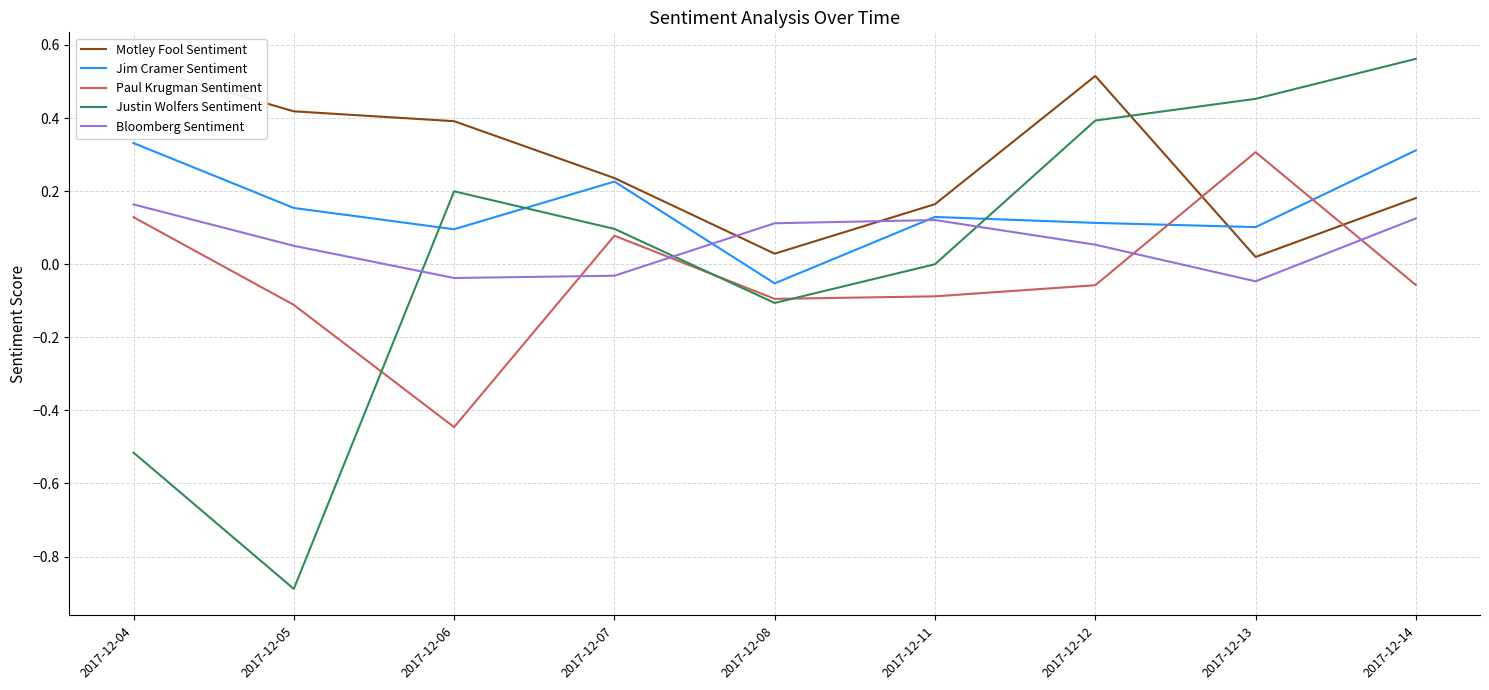

What are all the series names shown in the legend?

Motley Fool Sentiment, Jim Cramer Sentiment, Paul Krugman Sentiment, Justin Wolfers Sentiment, Bloomberg Sentiment